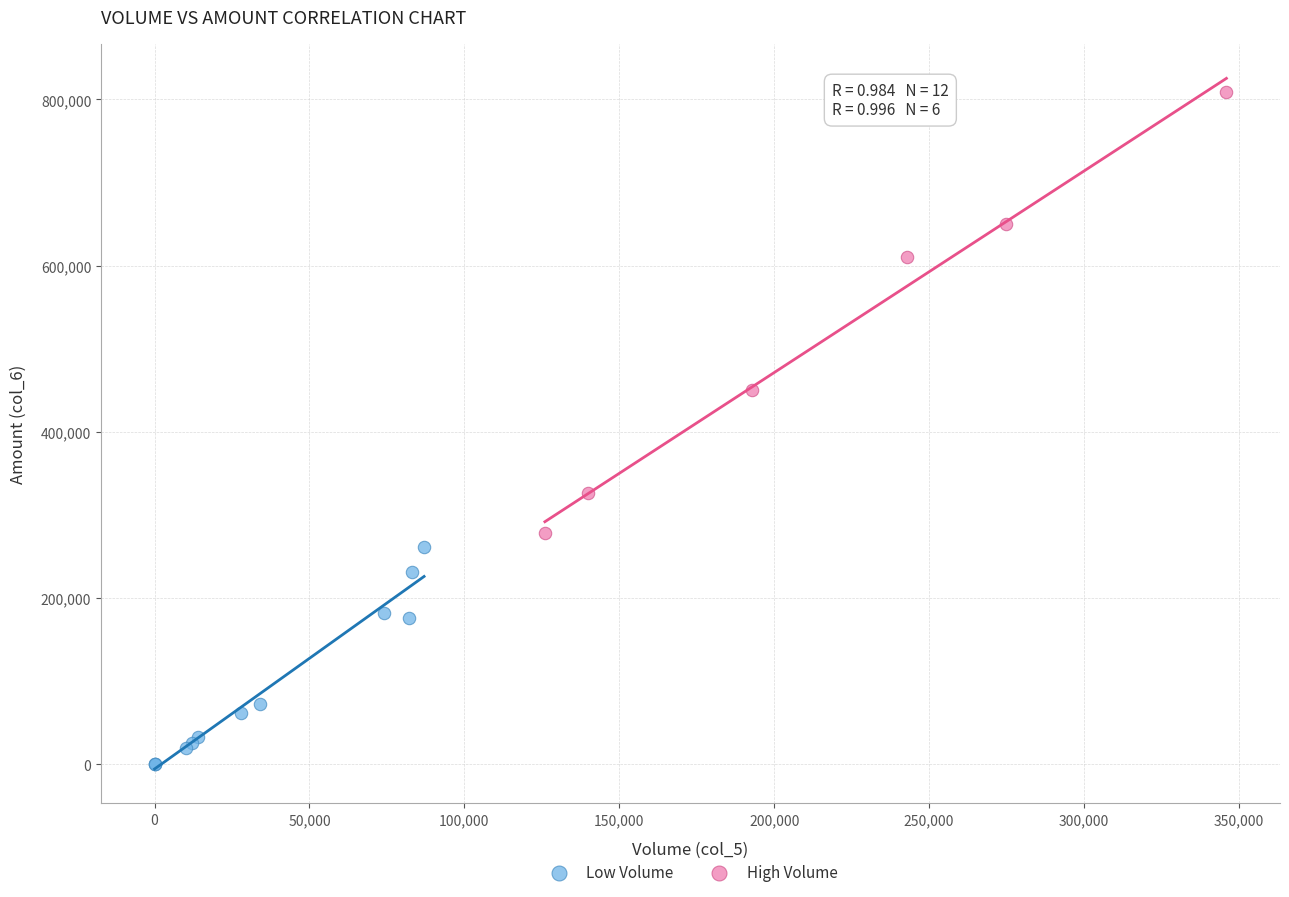

Which series contains the lowest Y value?

Low Volume